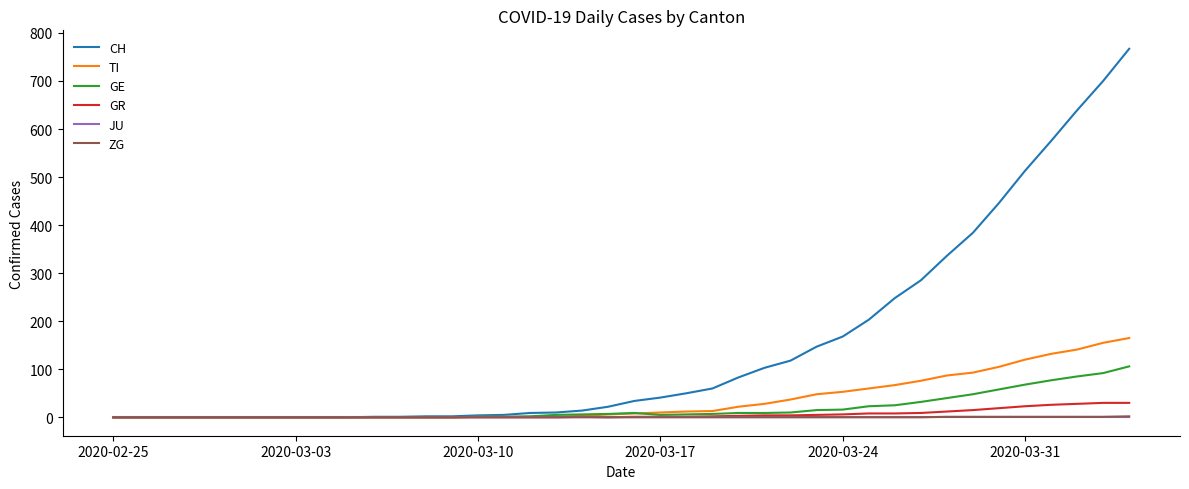

What is the maximum value shown in the chart?

767